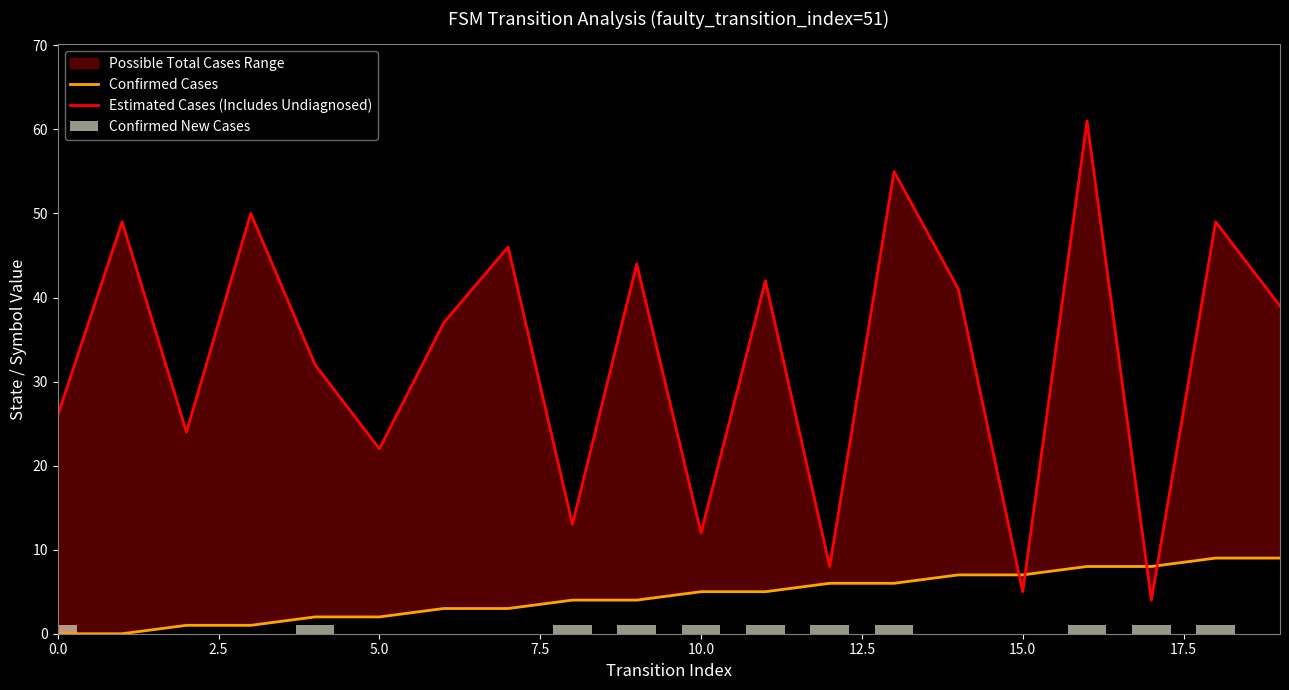

What is the maximum value for Confirmed New Cases?

1